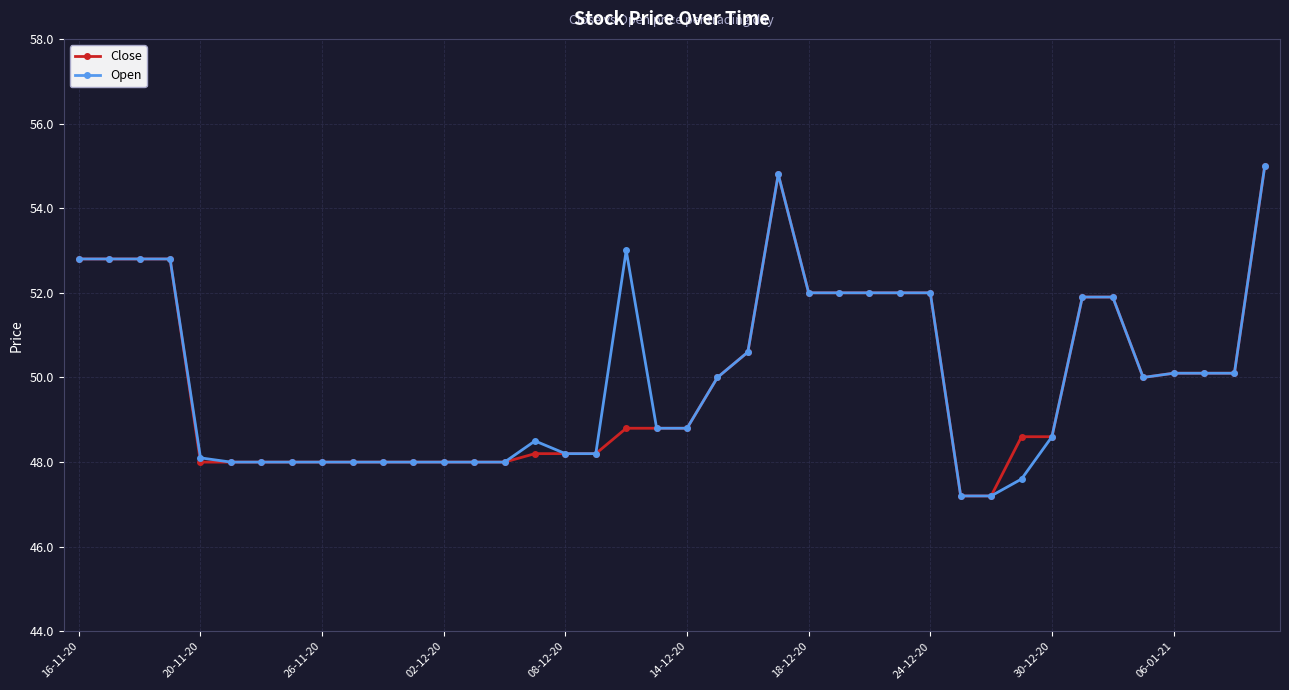

What is the value of the Open point at the 5th from the left?

48.1